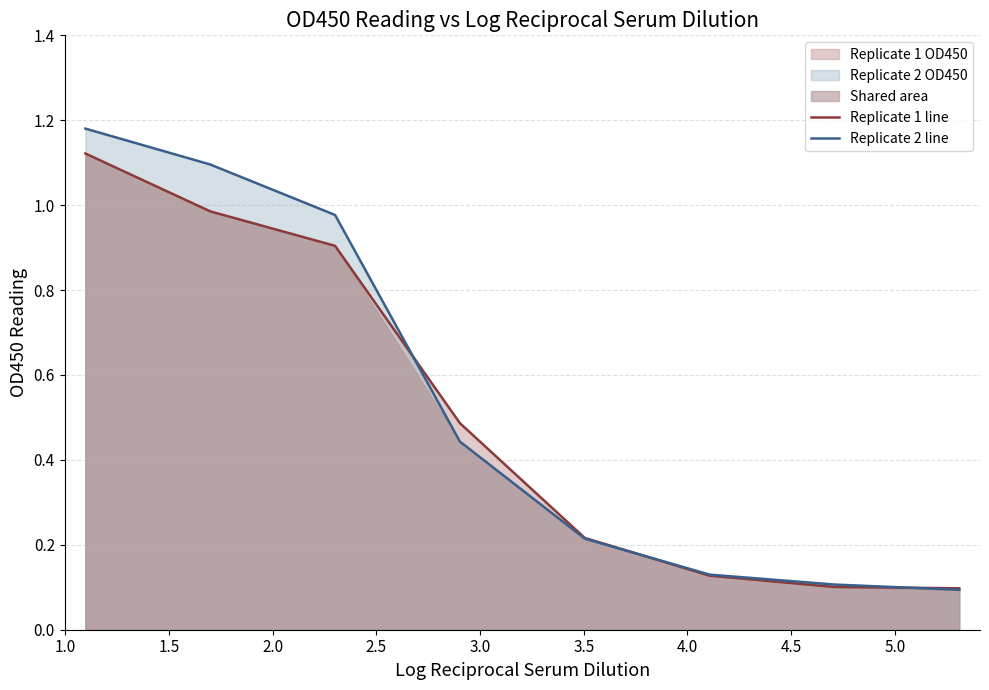

Is it true that Replicate 1 line equals 0.3 at 1.0?

False